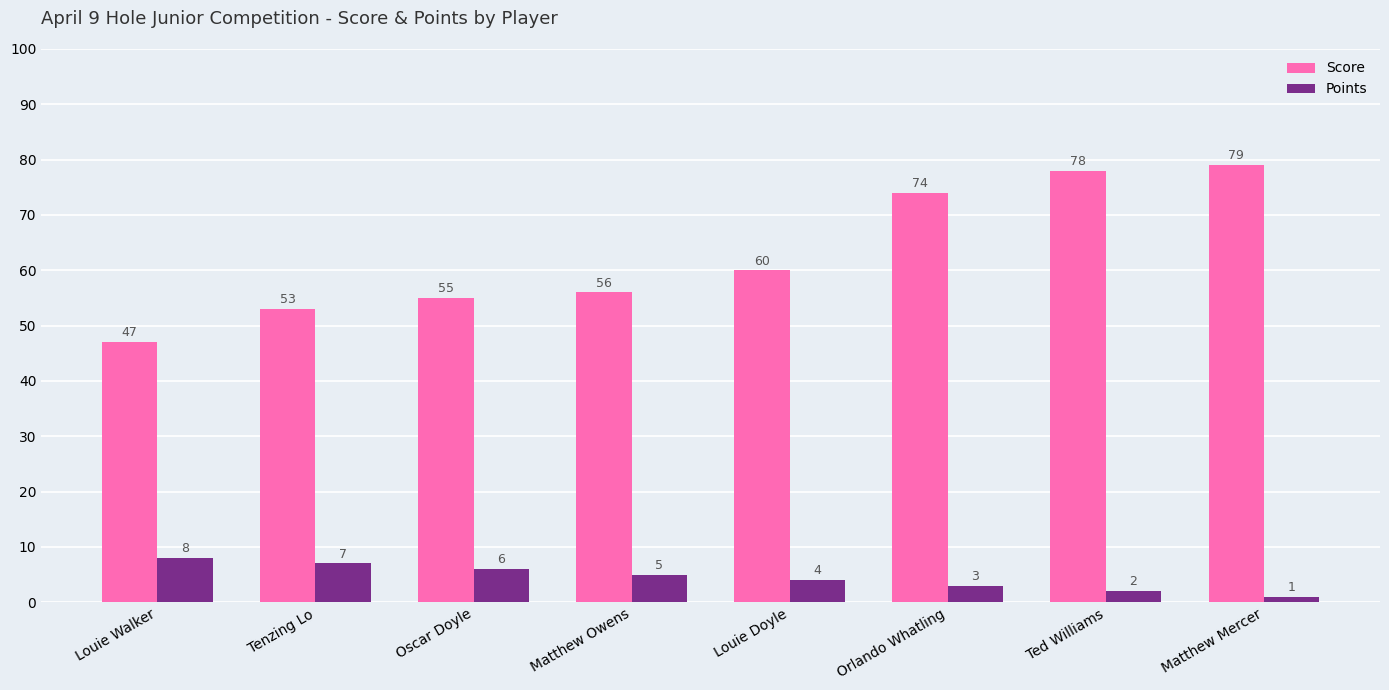

Which category has the highest value in the Score series?

Matthew Mercer